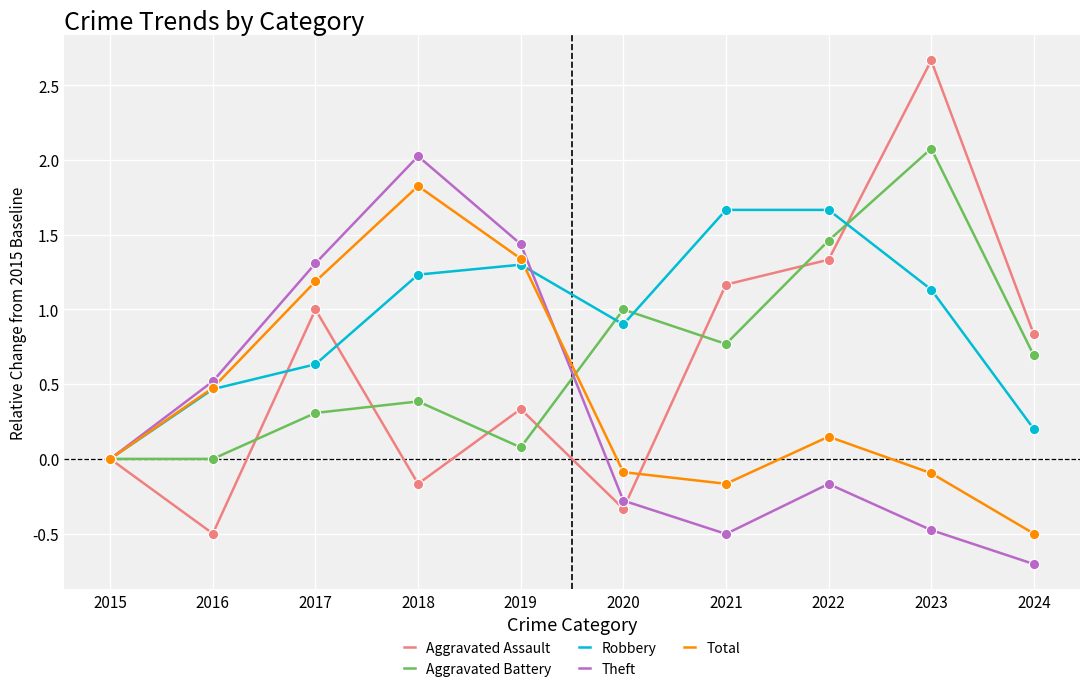

Which series has the largest total across all categories?

Robbery